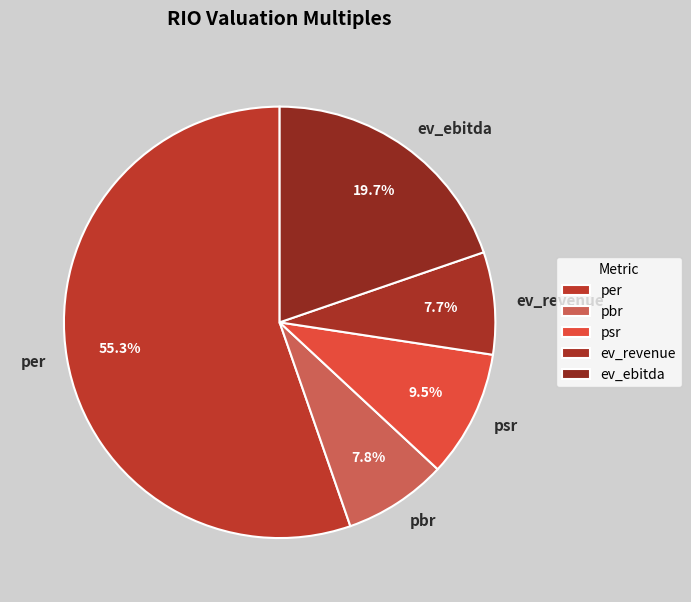

Is it true that per is 67% of the pie?

False